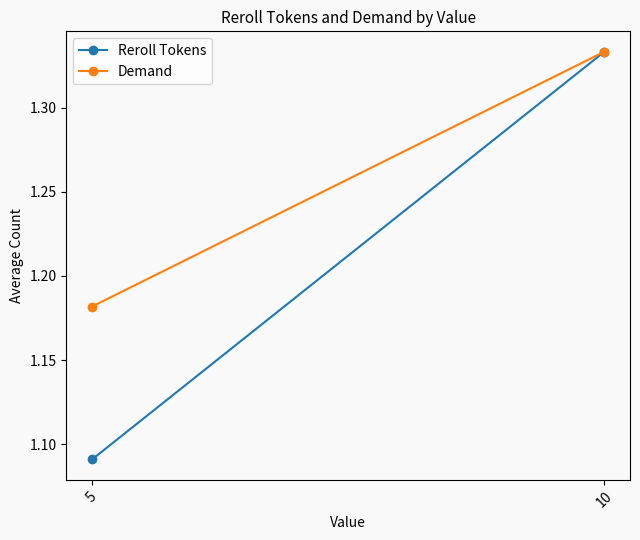

List the labels in order of Reroll Tokens value, largest first.

10, 5